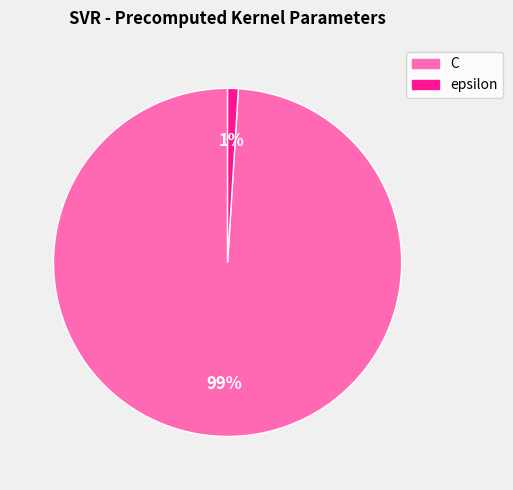

Is it true that epsilon is 1% of the pie?

True